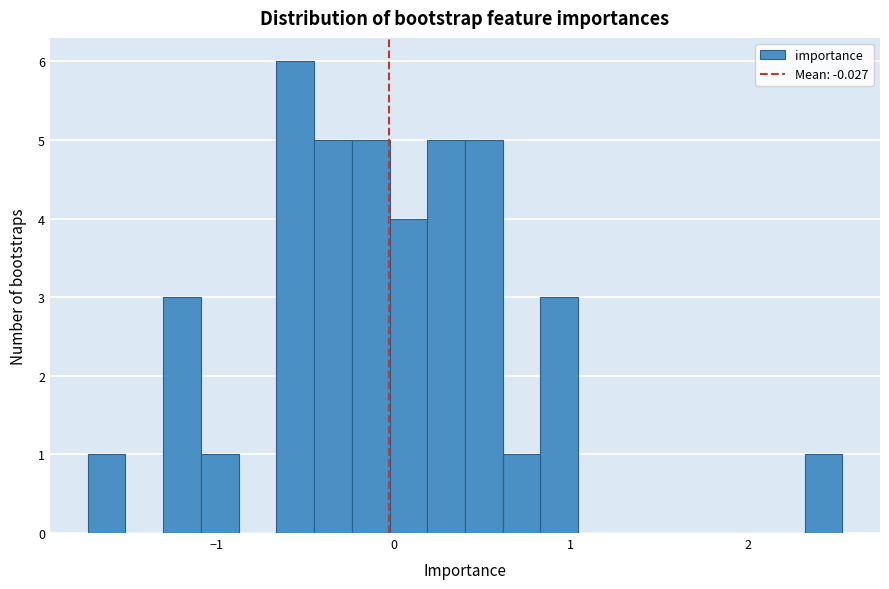

Read against the x-axis, roughly where is the centre of the tallest bar?

-0.6